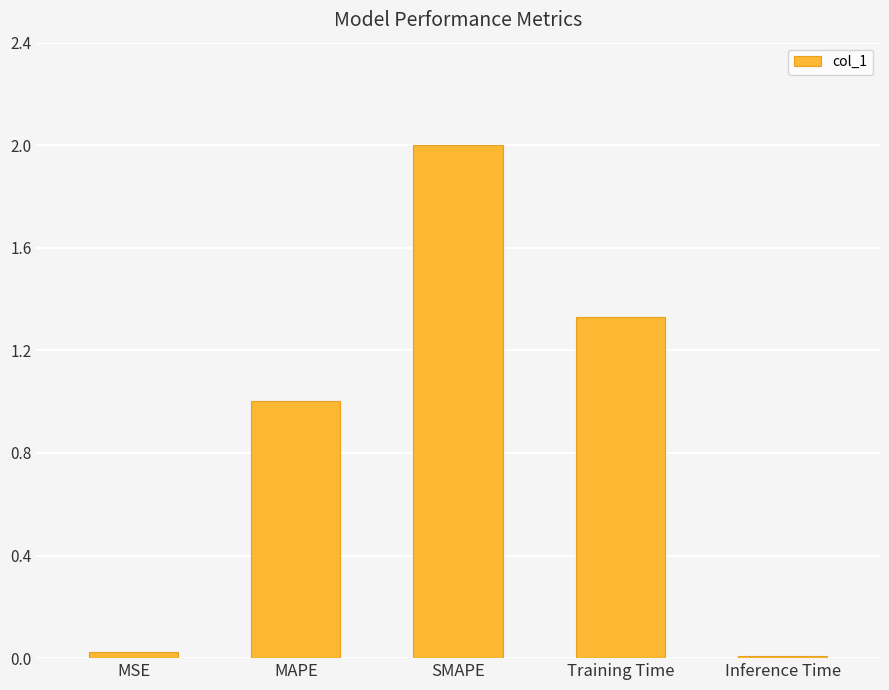

What is the difference between the values at SMAPE and MAPE?

1.0